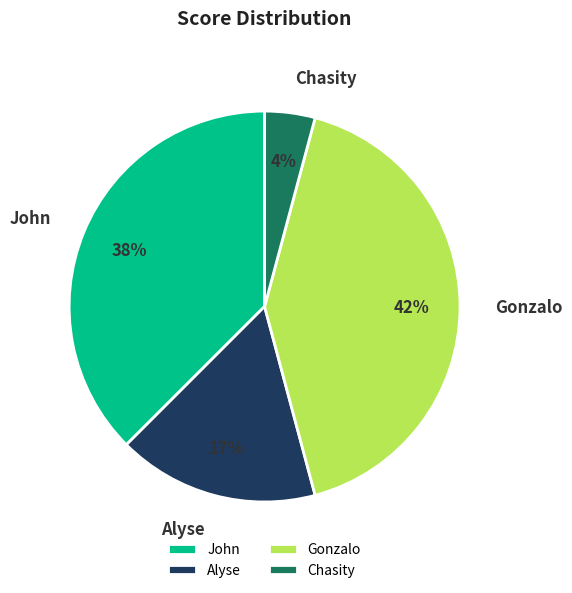

Is it true that Gonzalo is 42% of the pie?

True